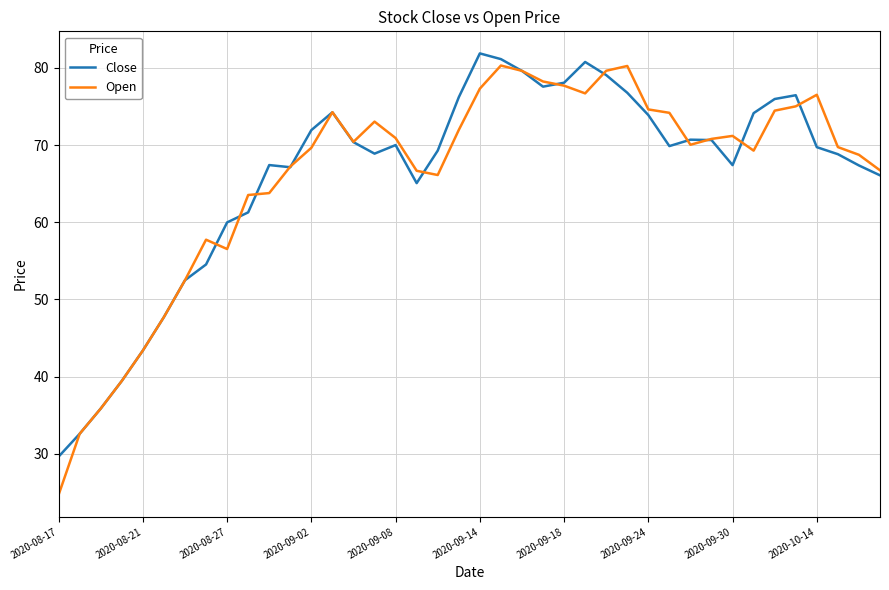

Which series has the largest range (max minus min)?

Open